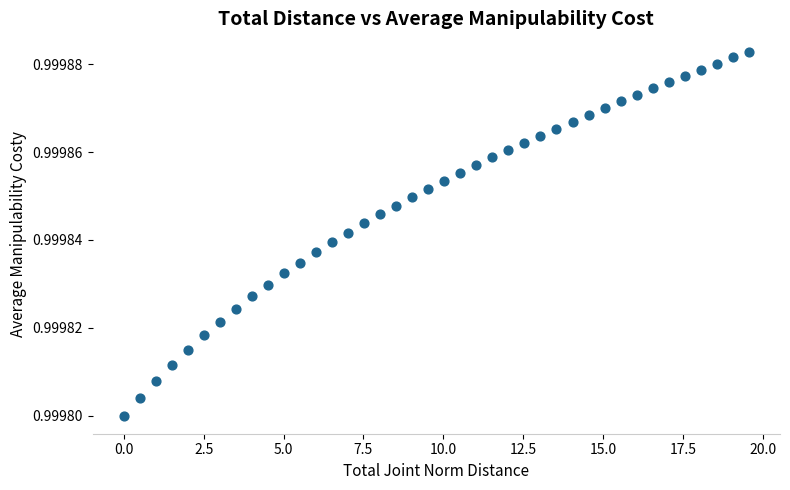

What is the range of X values (max minus min)?

19.6